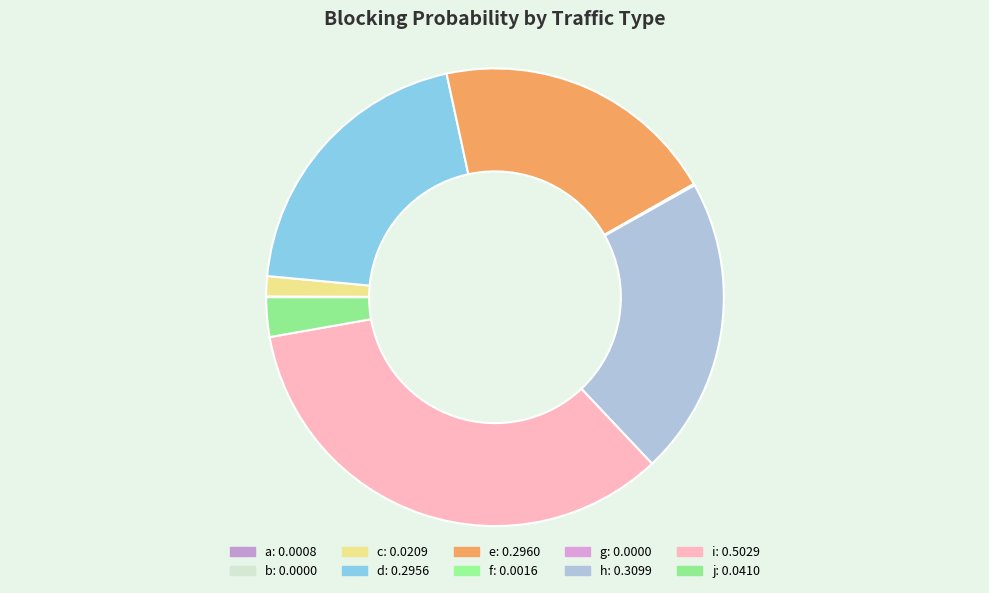

To the nearest percent, what is the combined percentage of d and c?

22%